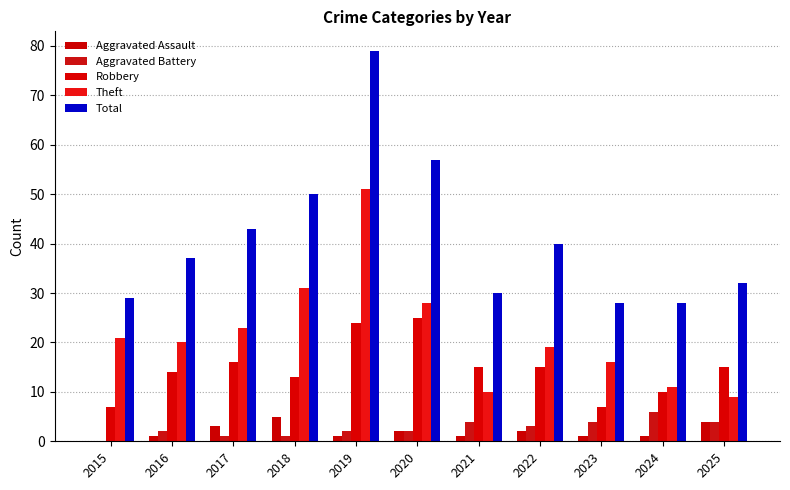

Is the value of Aggravated Battery at 2015 greater than the value of Total at 2020?

No